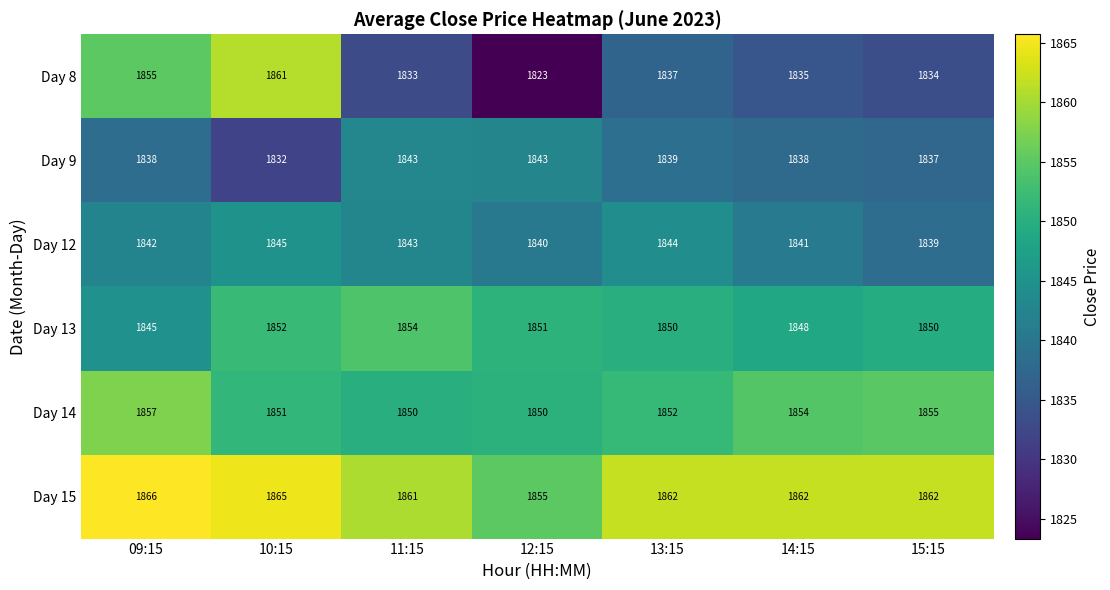

What is the difference between the maximum and minimum values in the Day 12 series?

6